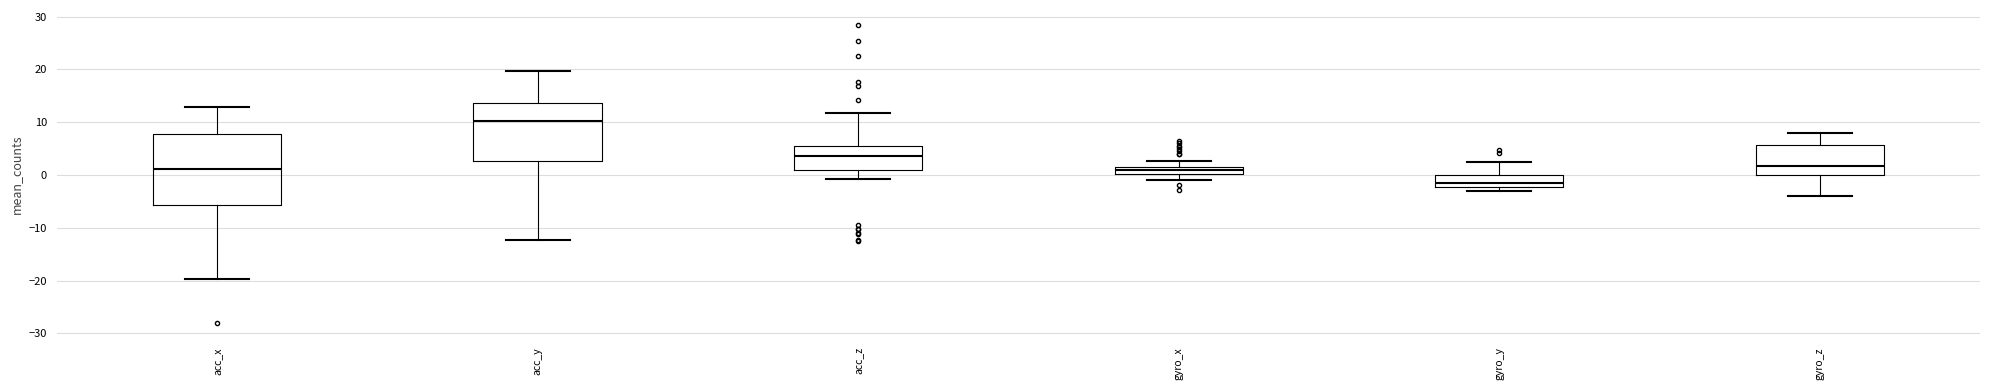

Where does the lower whisker of the box for acc_z end on the y-axis? The values are not printed on the chart, so give them approximately, as read against the axis.

-1